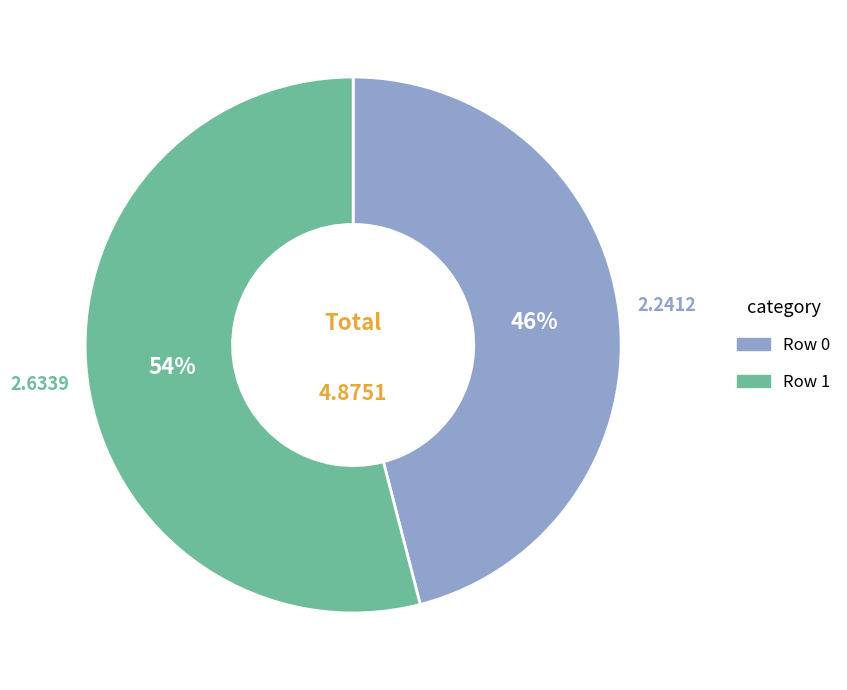

Which category has the smallest portion of the pie?

Row 0